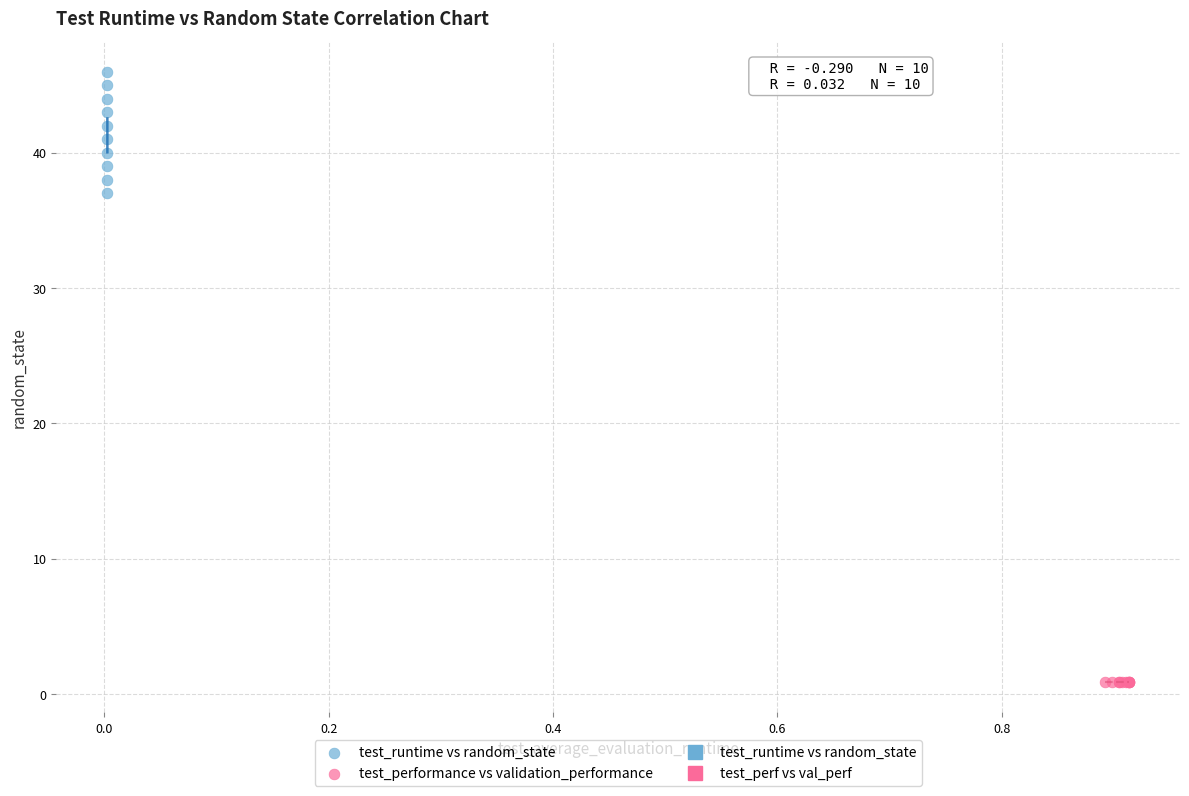

Which series has the widest spread of Y values?

test_runtime vs random_state